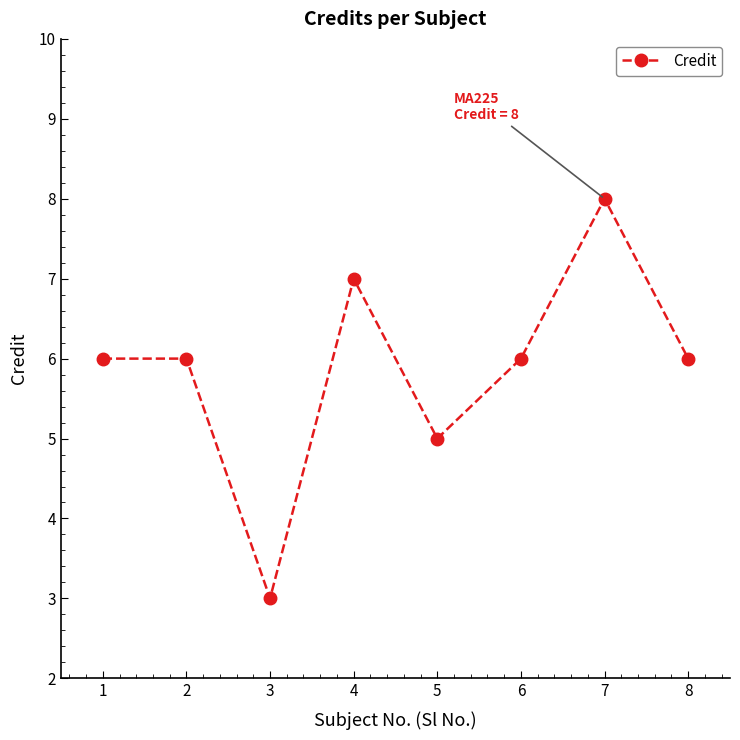

Which has a higher value, 2 or 7?

7